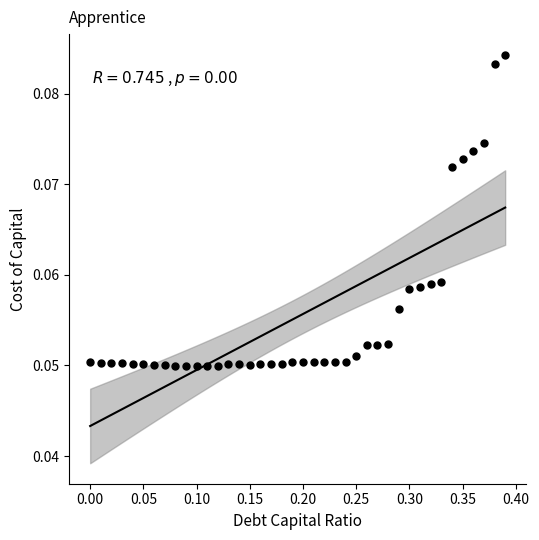

What is the range of X values (max minus min)?

0.4